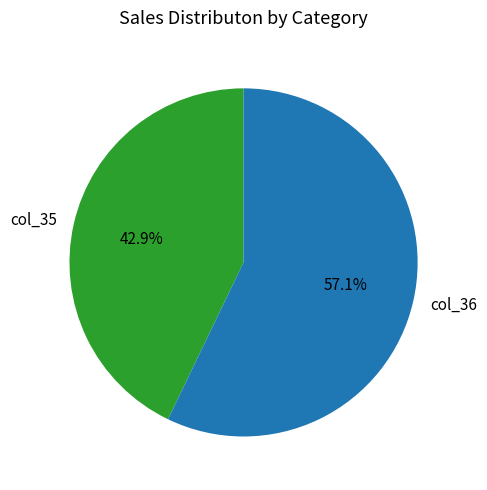

Rank the categories by value from lowest to highest.

col_35, col_36